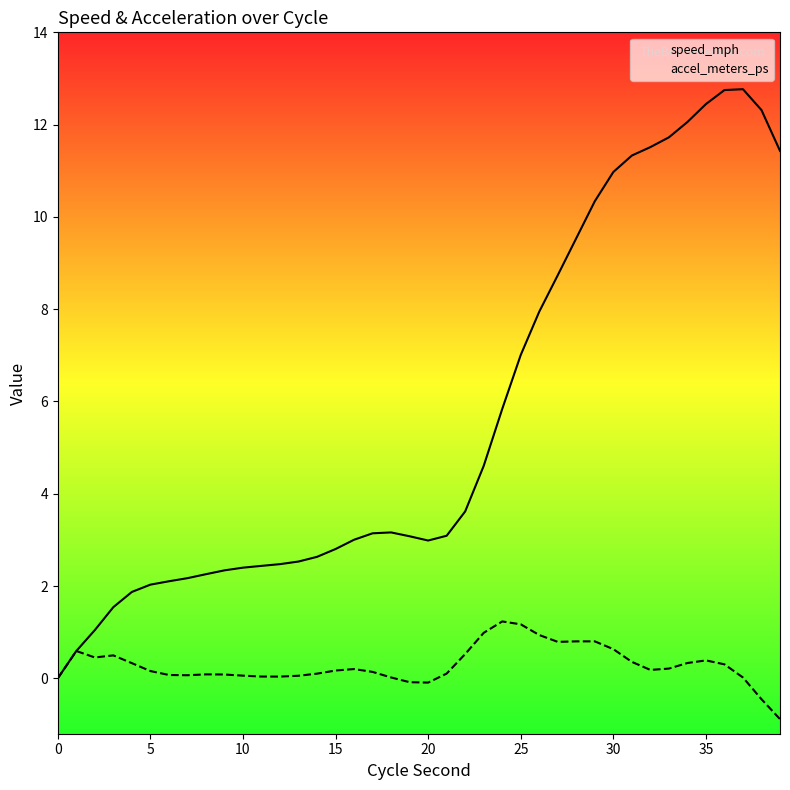

At which category is the sum across all series the highest?

36